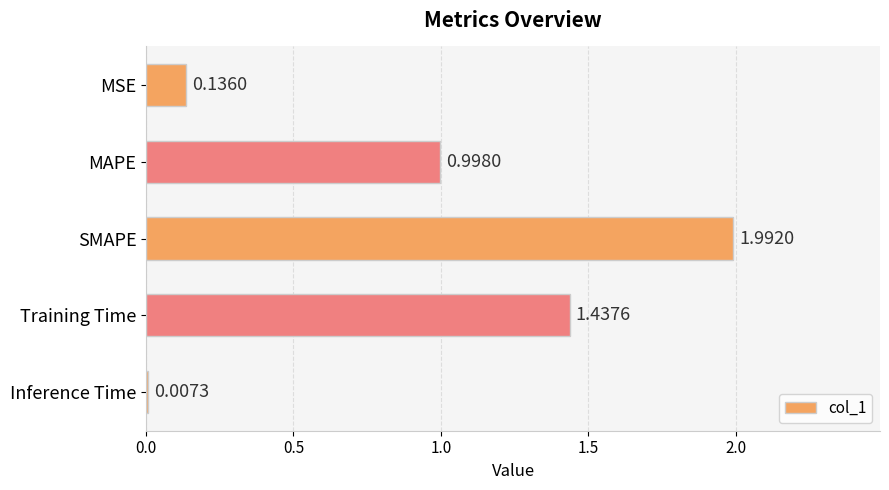

At which label is the value closest to 0?

Inference Time